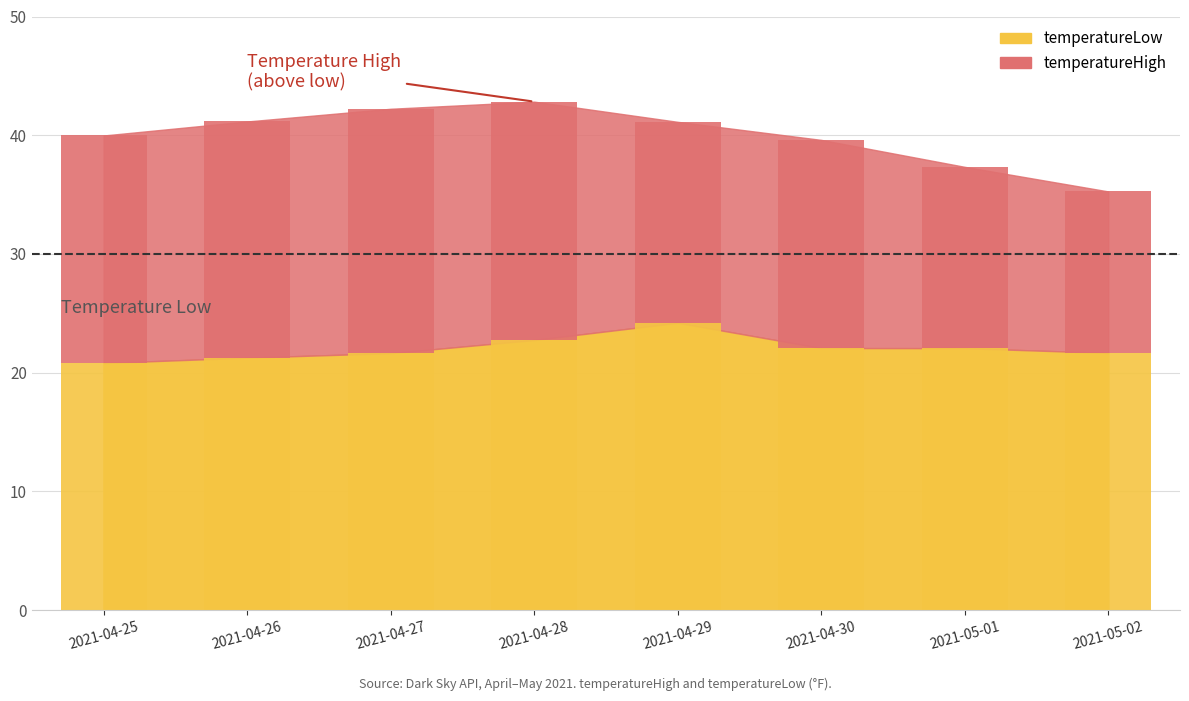

Reading left to right, what are all the values shown in this chart?

20.8	21.3	21.6	22.8	24.2	22.1	22.1	21.7